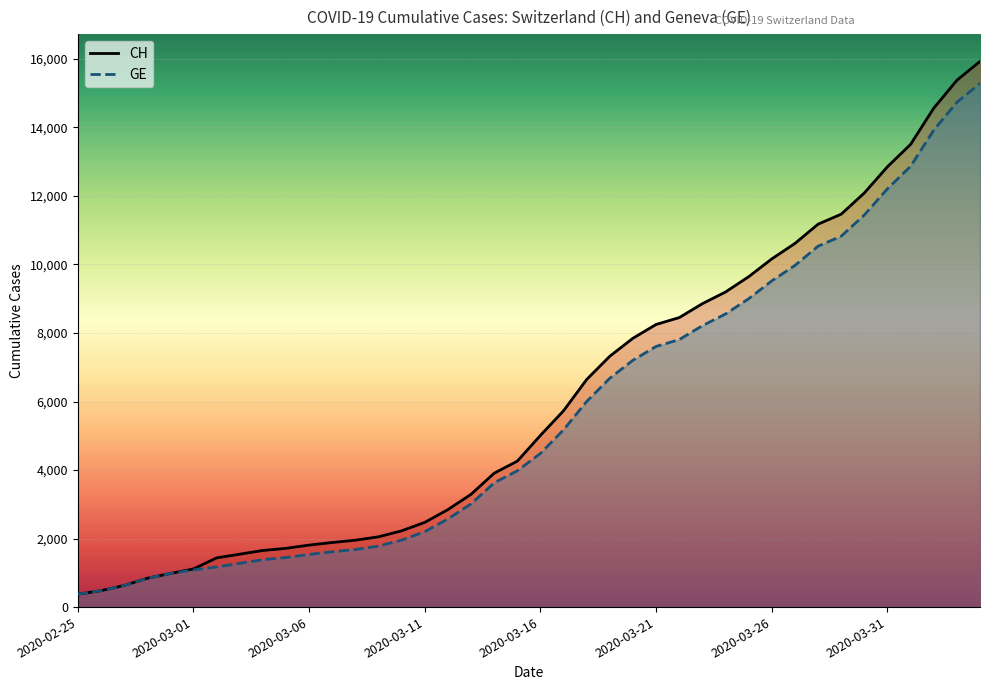

What is the smallest value displayed?

375